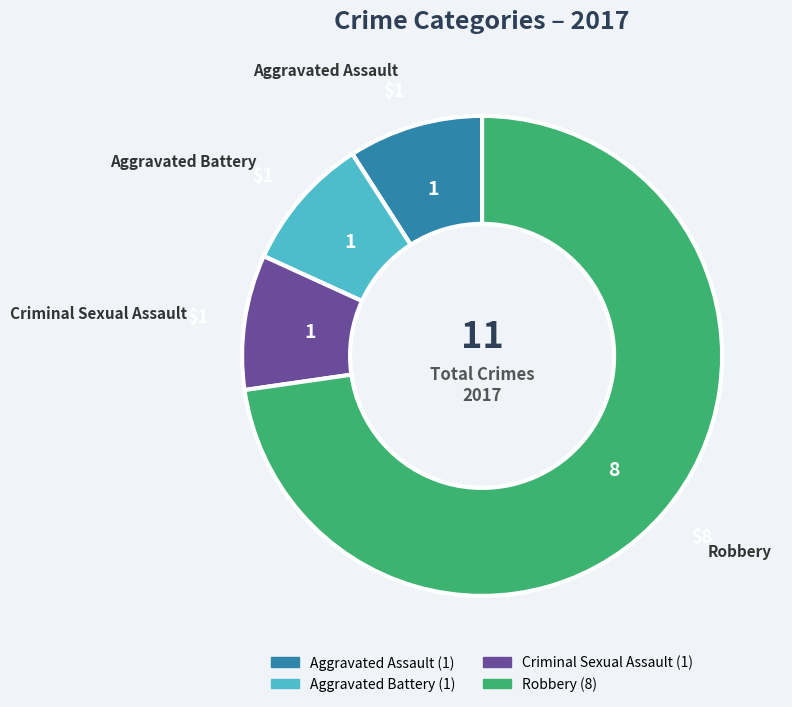

Does any single category account for the majority?

Yes